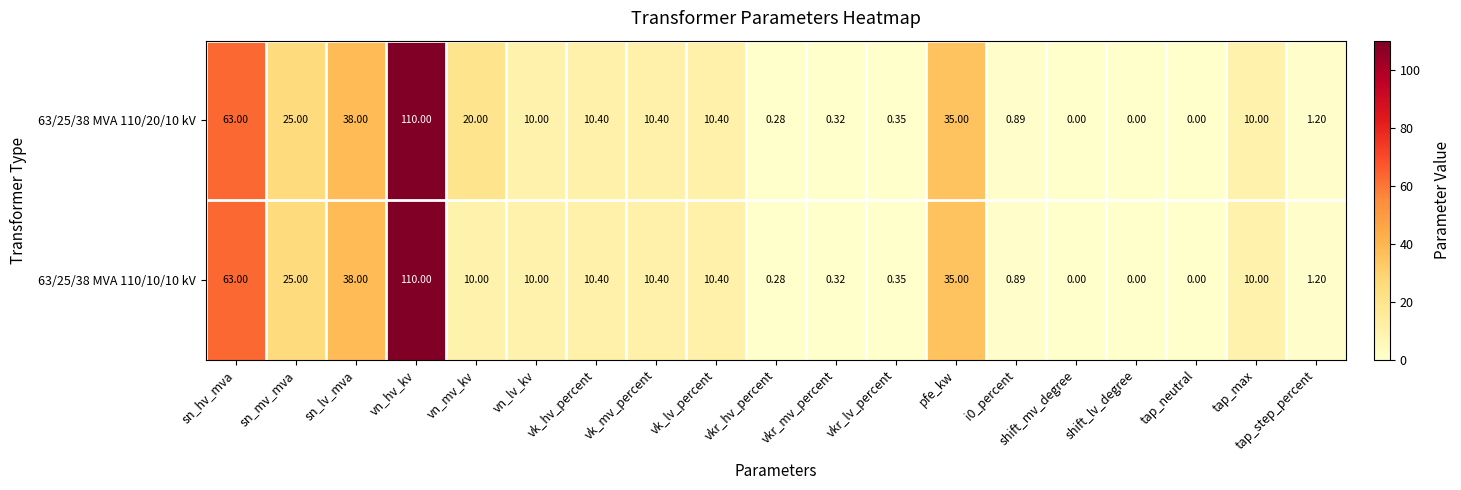

Where does the 63/25/38 MVA 110/10/10 kV series first go above 10?

sn_hv_mva